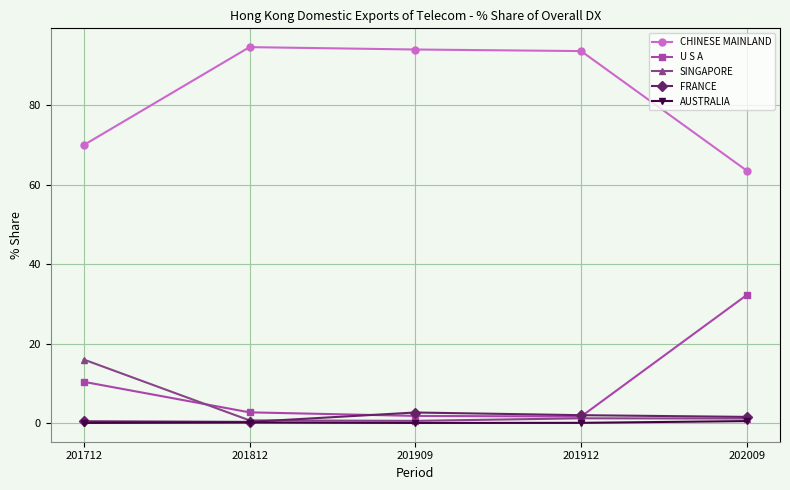

True or false: AUSTRALIA has more than 0 interior local peaks.

True